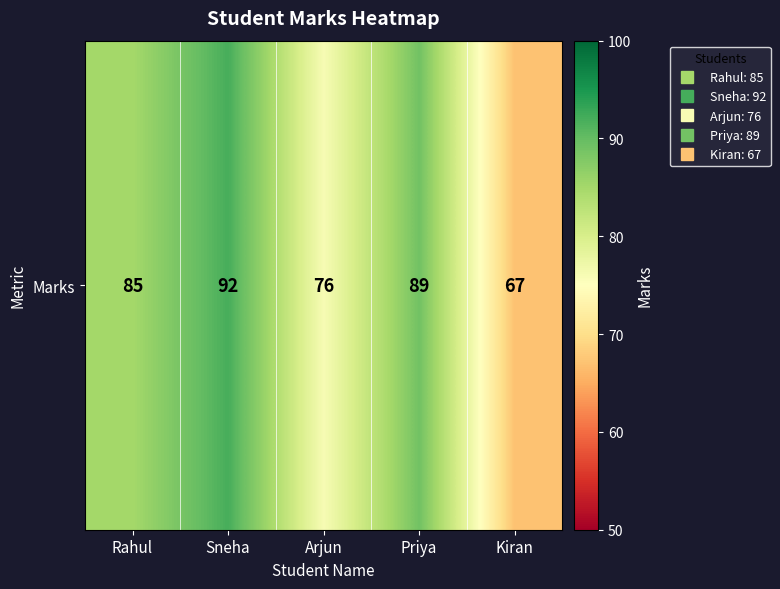

Reading left to right, transcribe all the data shown in this chart.

Rahul=85	Sneha=92	Arjun=76	Priya=89	Kiran=67